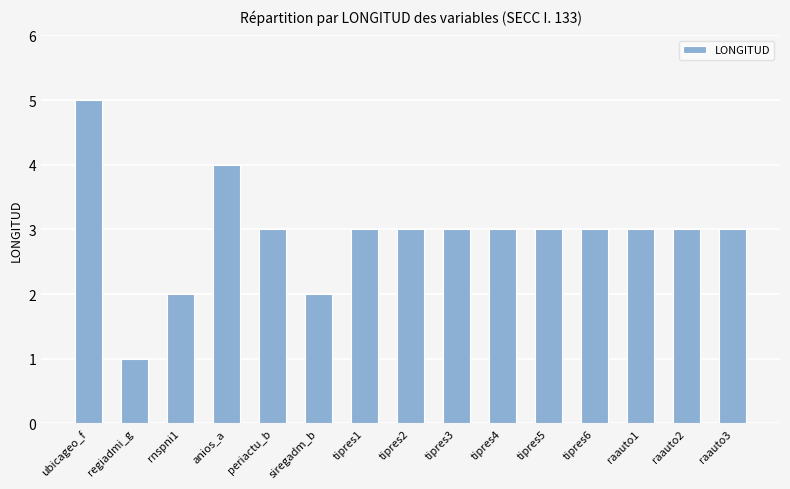

Which category has the highest value across all series?

ubicageo_f